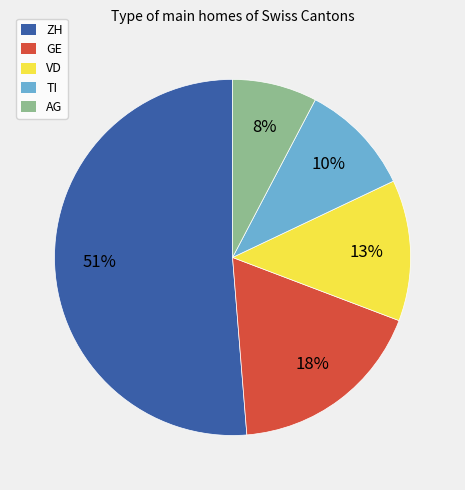

How many segments does this pie chart have?

5